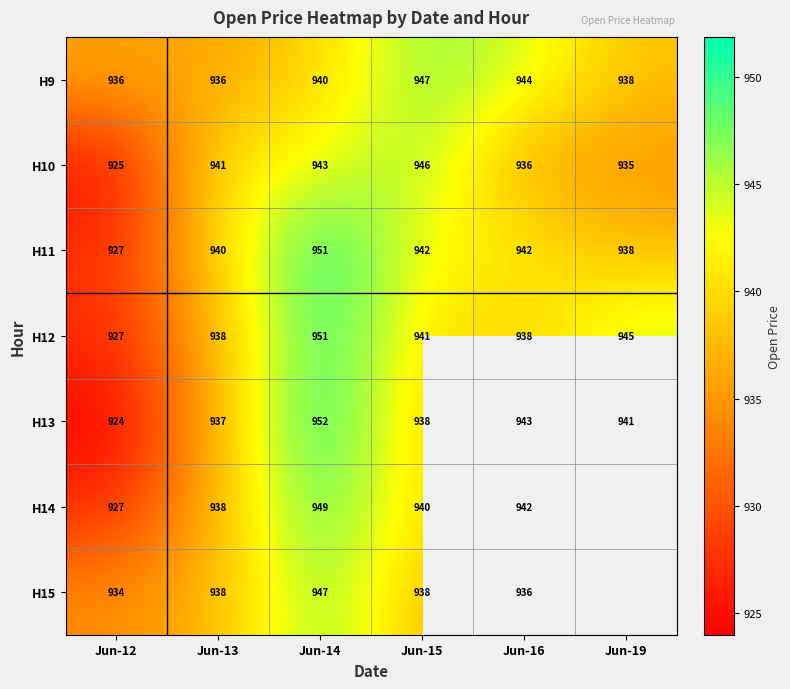

The value of H11 at Jun-12 is 472. True or false?

False